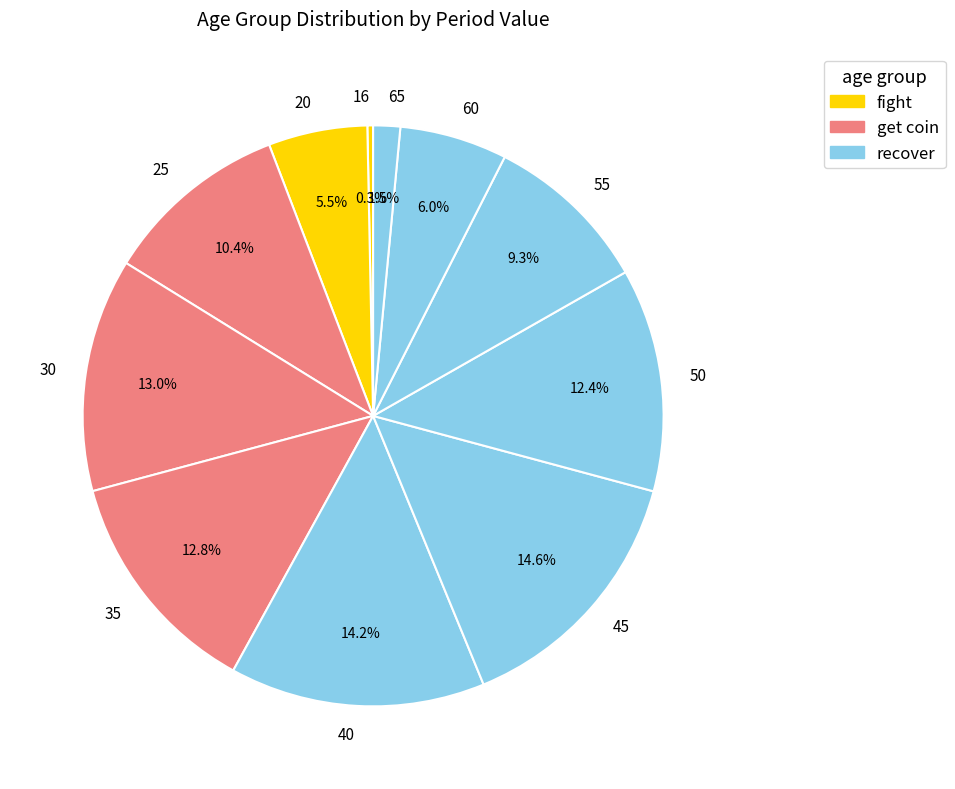

Count the number of slices in the pie.

11